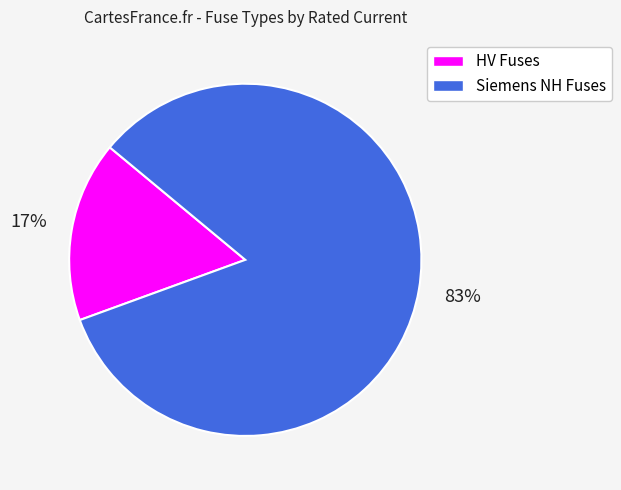

To the nearest percent, what is the average slice percentage?

50%